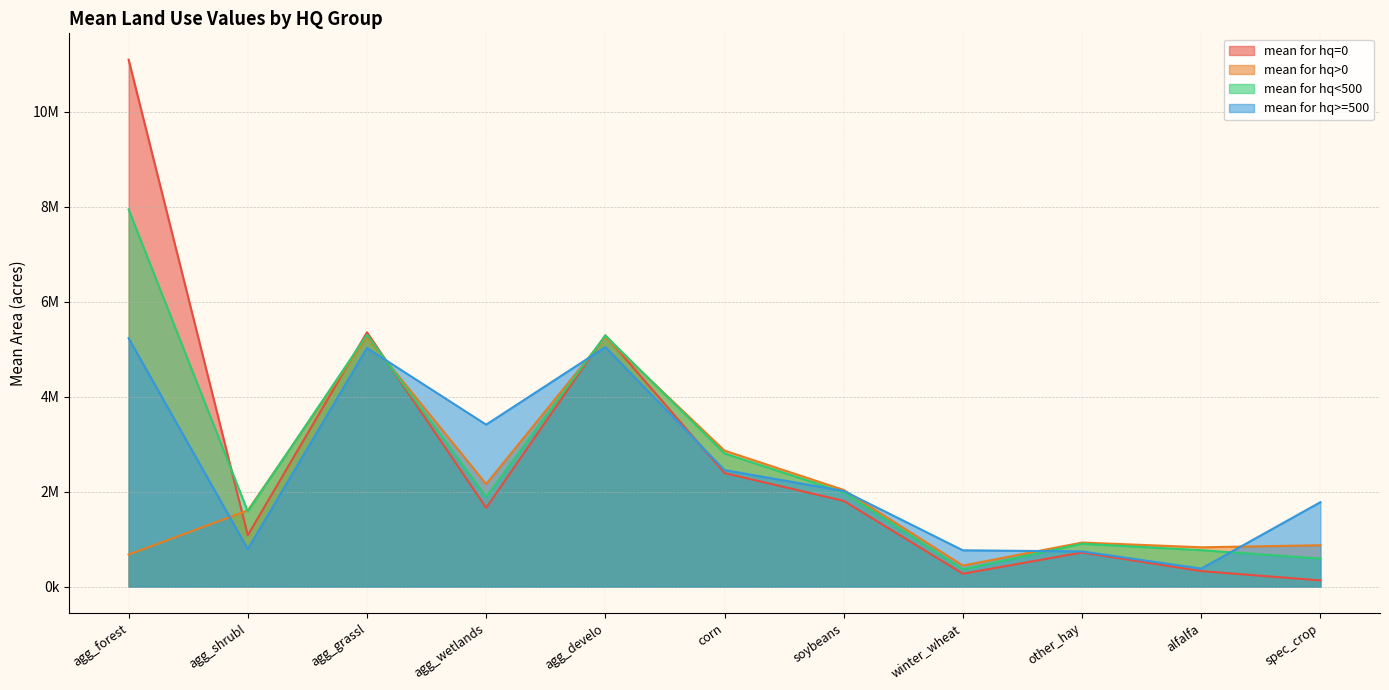

True or false: mean for hq>=500 has more than 2 interior local peaks.

False